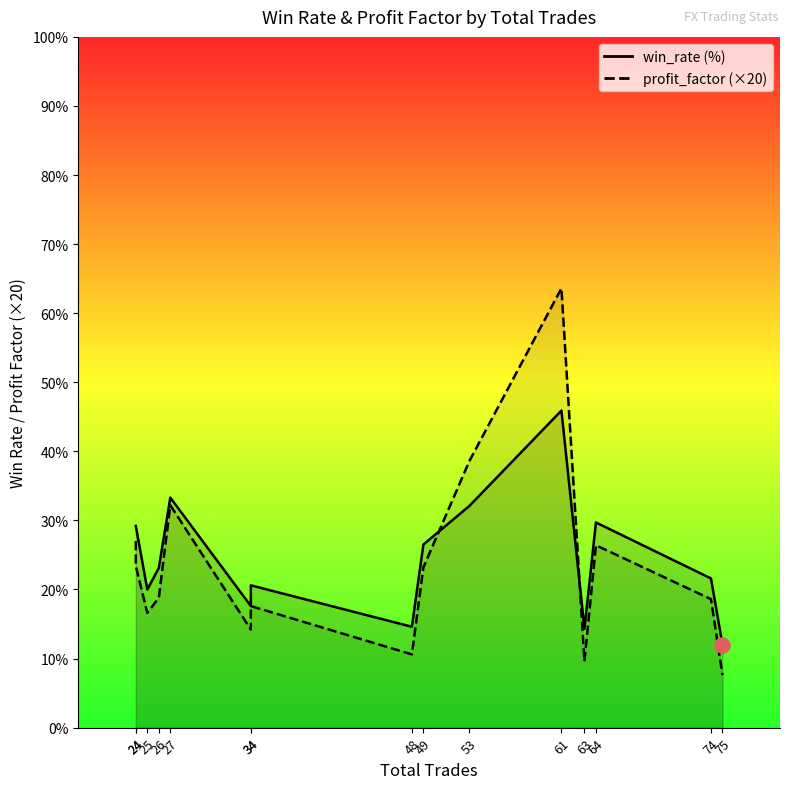

Which series reaches the minimum Y coordinate?

profit_factor